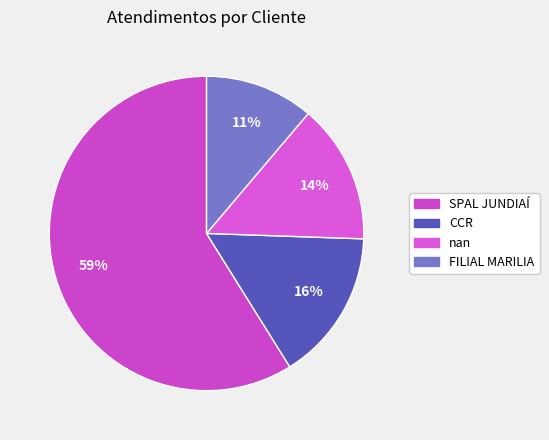

Which category has the smallest portion of the pie?

FILIAL MARILIA